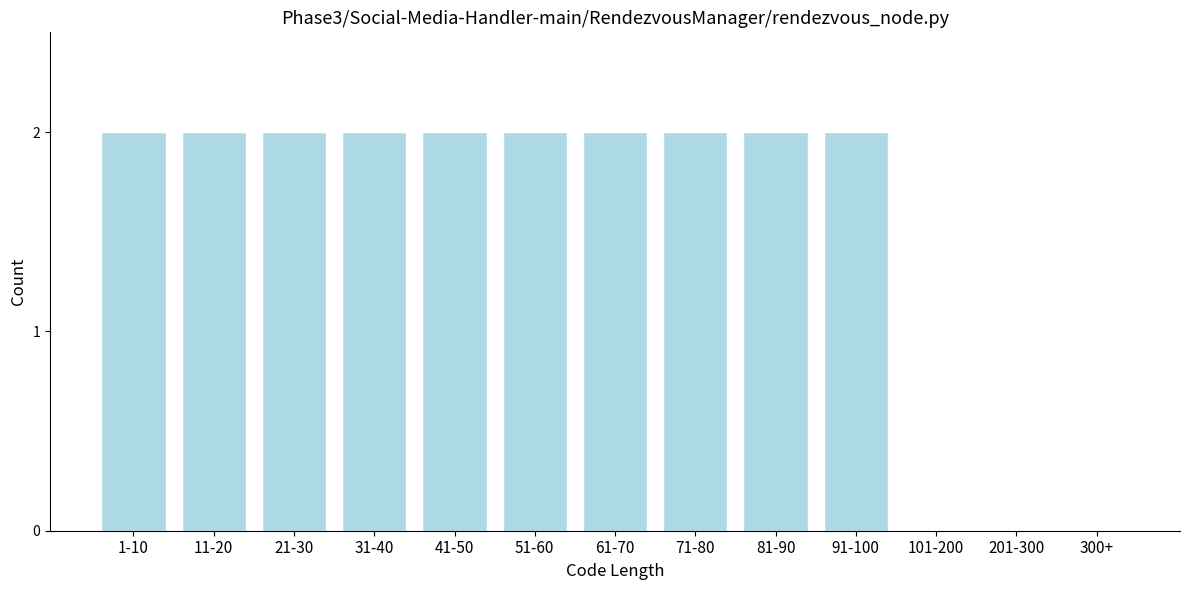

Reading right to left, extract all data points from this chart.

300+=0	201-300=0	101-200=0	91-100=2	81-90=2	71-80=2	61-70=2	51-60=2	41-50=2	31-40=2	21-30=2	11-20=2	1-10=2